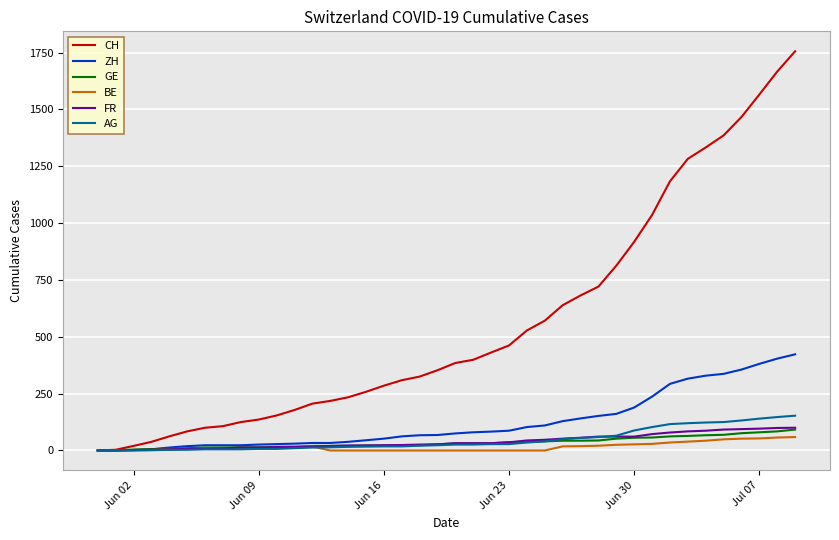

Which series has the largest range (max minus min)?

CH